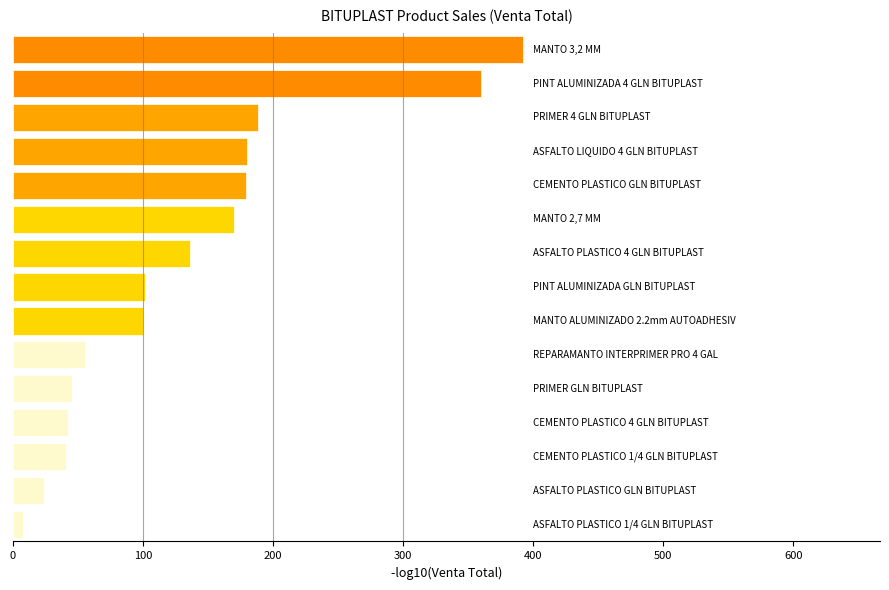

What is the average value?

134.8